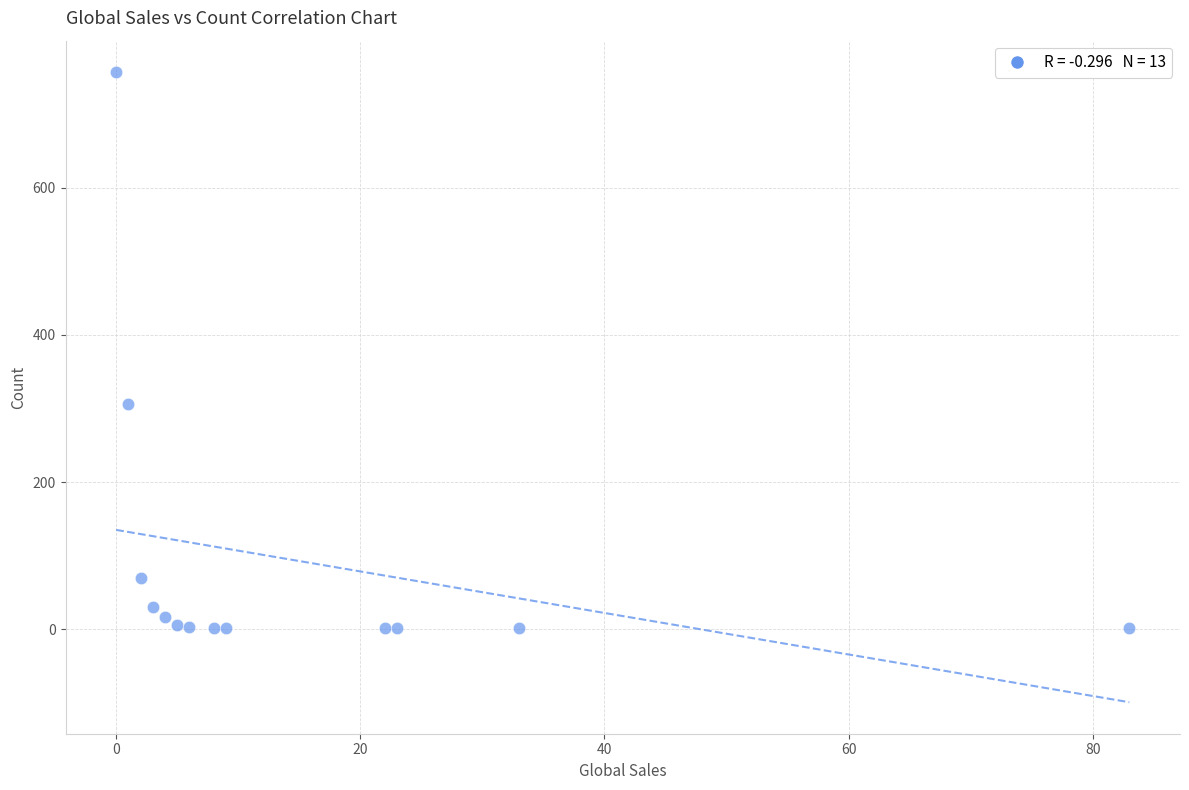

What Y value in the scatter plot is closest to 379?

306